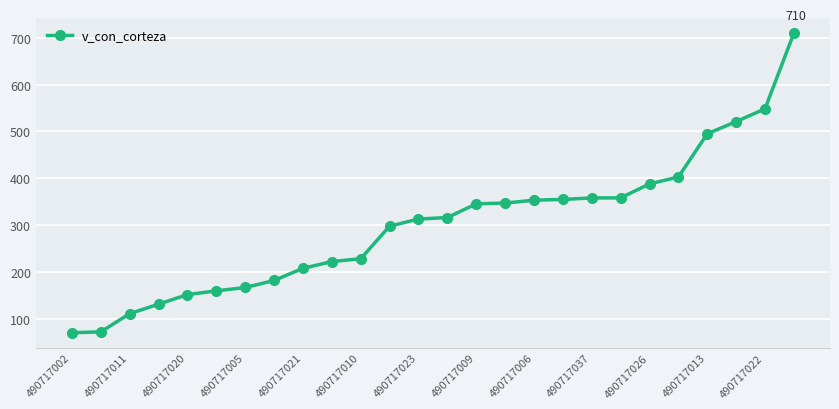

What is the smallest value displayed?

69.7